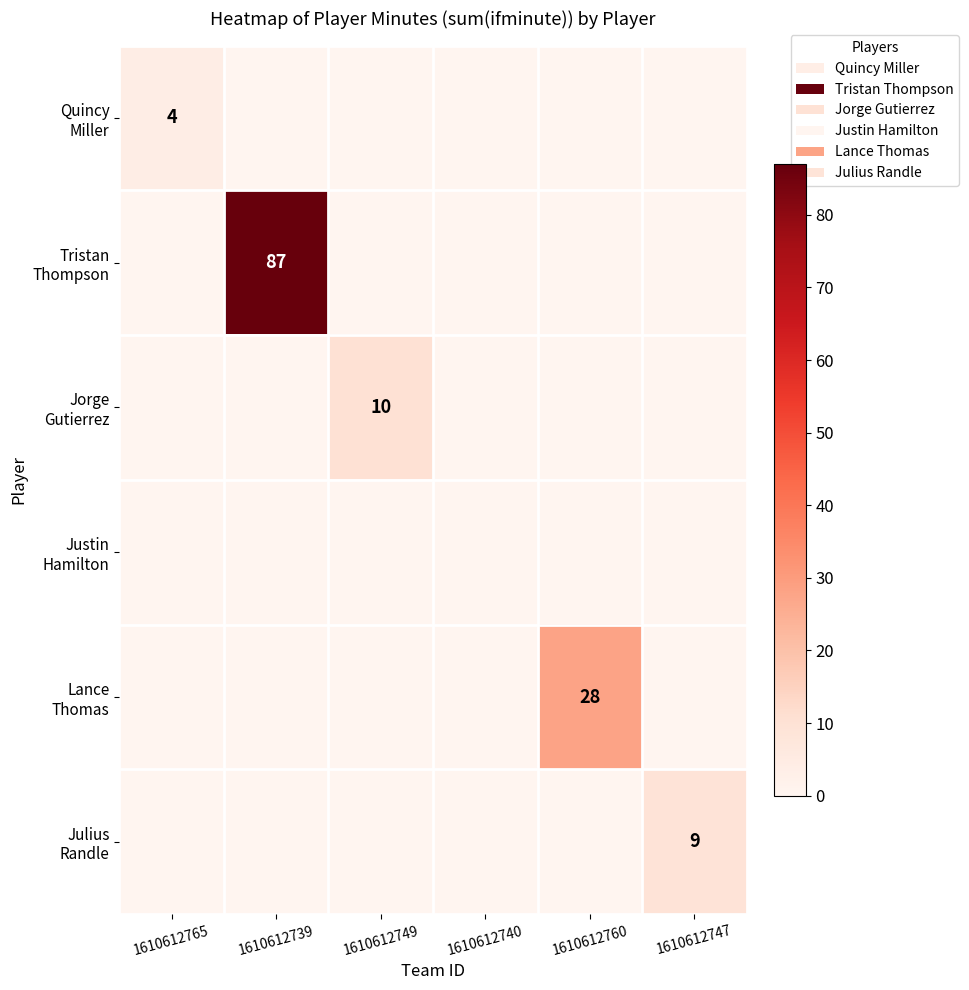

Rank the categories by Justin Hamilton value from highest to lowest.

1610612765, 1610612739, 1610612749, 1610612740, 1610612760, 1610612747